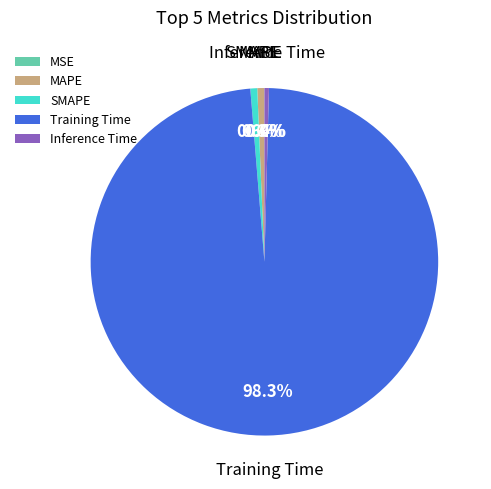

Between MAPE and Training Time, which is larger?

Training Time